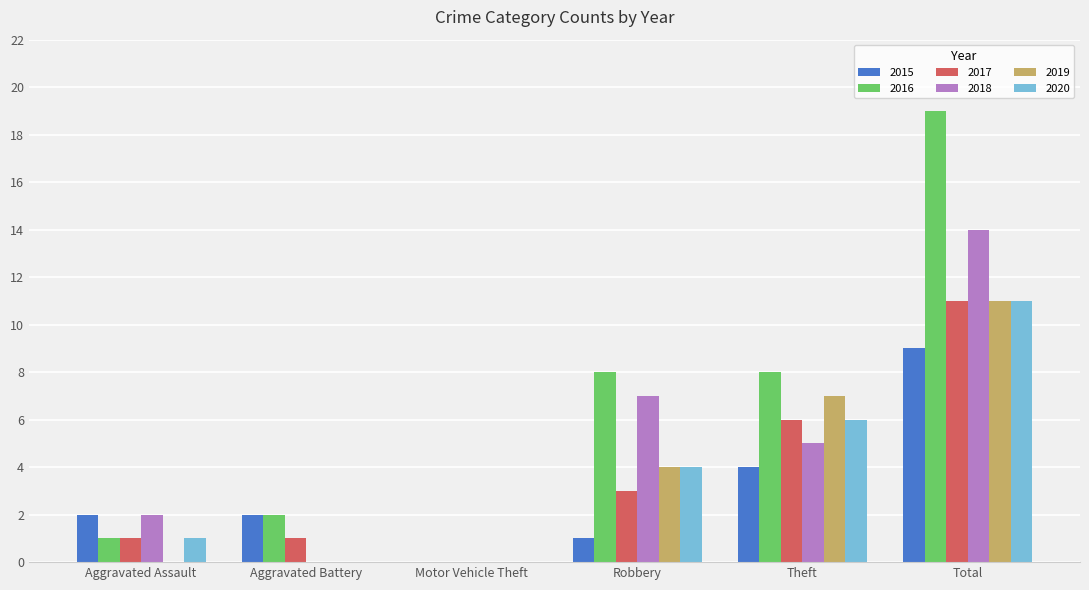

True or false: 2018 has a value of 3 at Total.

False